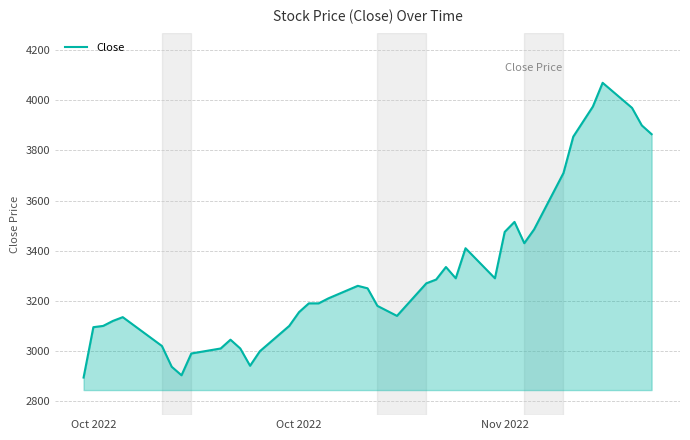

What is the minimum value shown in the chart?

2894